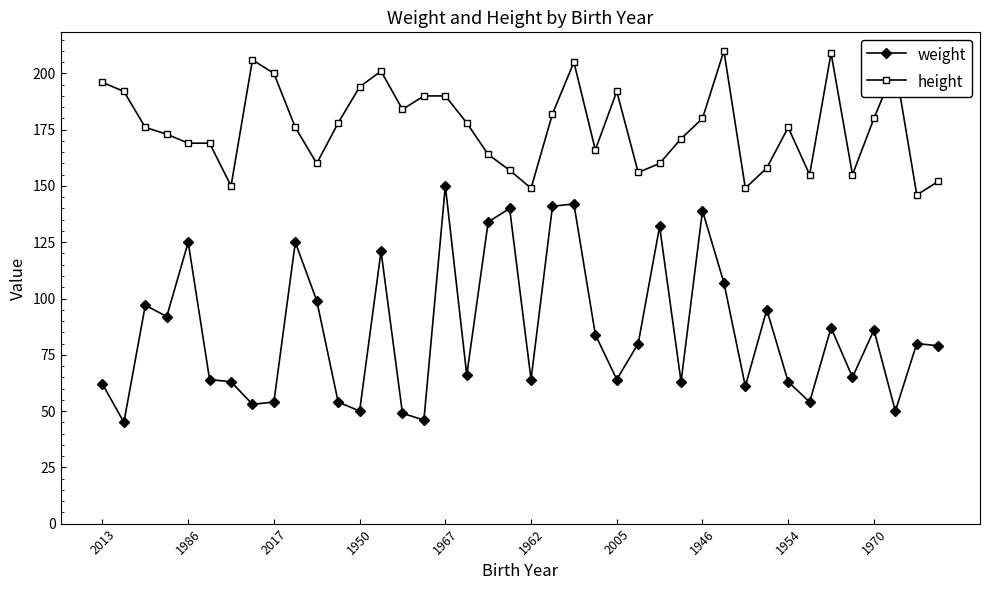

What is the maximum value for height?

210